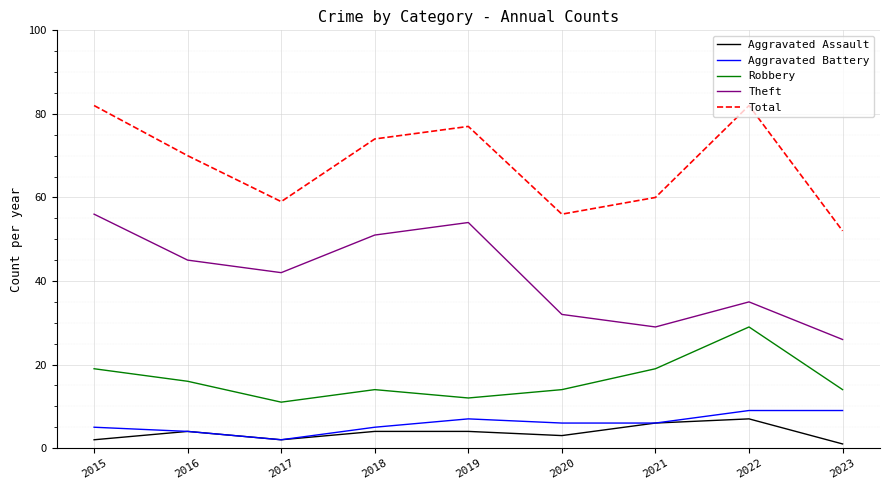

Reading right to left, what are all the values shown in this chart?

Aggravated Assault: 2023=1	2022=7	2021=6	2020=3	2019=4	2018=4	2017=2	2016=4	2015=2
Aggravated Battery: 2023=9	2022=9	2021=6	2020=6	2019=7	2018=5	2017=2	2016=4	2015=5
Robbery: 2023=14	2022=29	2021=19	2020=14	2019=12	2018=14	2017=11	2016=16	2015=19
Theft: 2023=26	2022=35	2021=29	2020=32	2019=54	2018=51	2017=42	2016=45	2015=56
Total: 2023=52	2022=82	2021=60	2020=56	2019=77	2018=74	2017=59	2016=70	2015=82